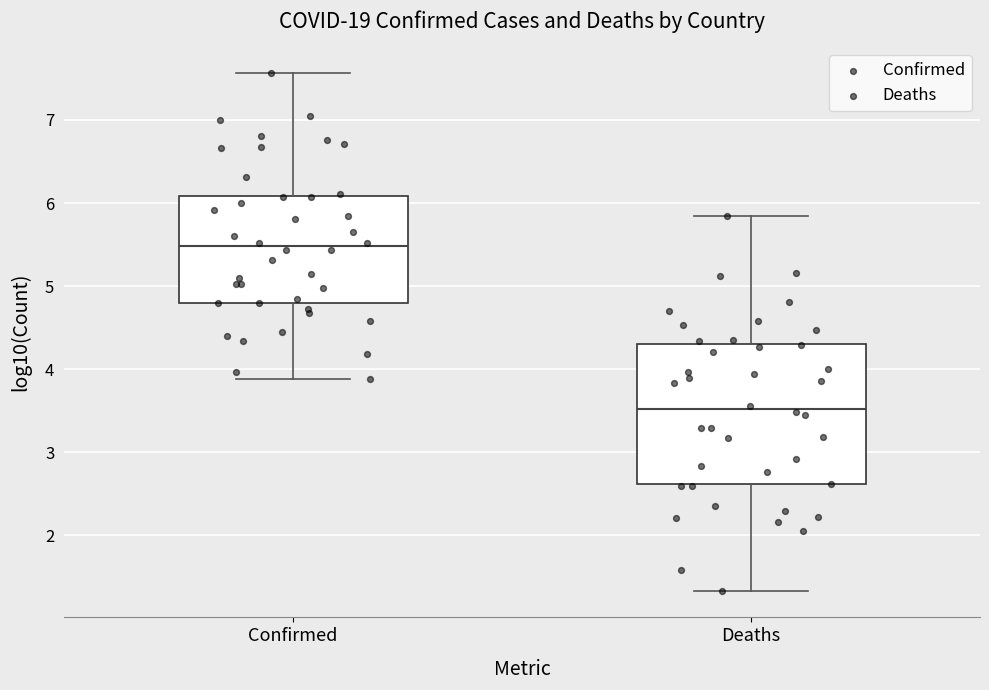

Which box's median line is the highest?

Confirmed